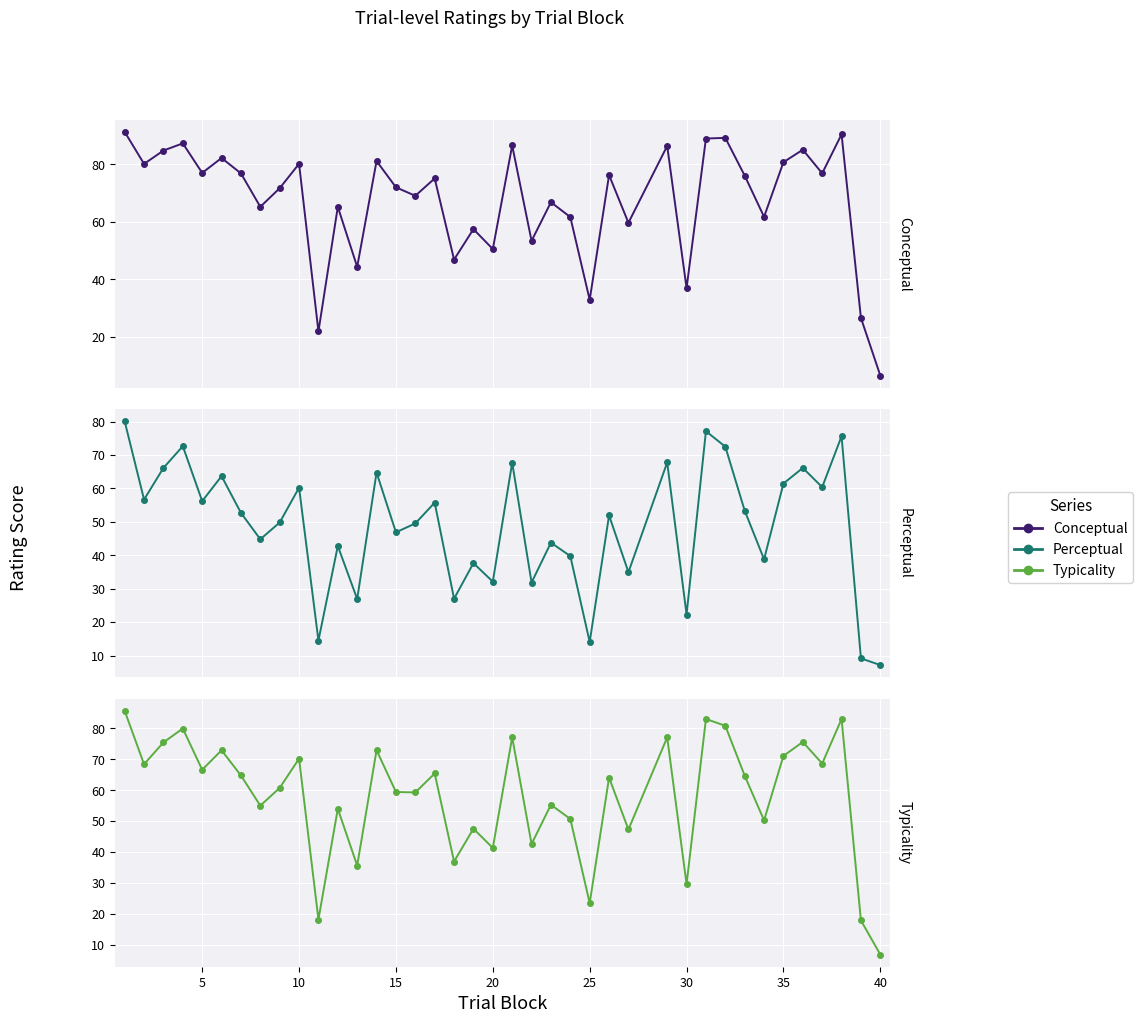

What is the minimum value shown in the chart?

6.6